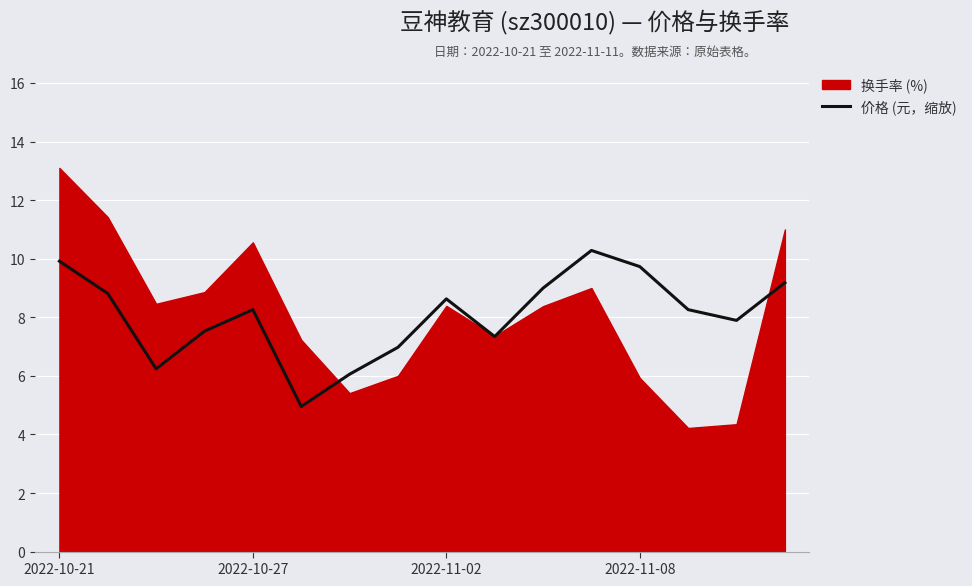

The value of 价格 (元，缩放) at 2022-11-08 is 15.1. True or false?

False